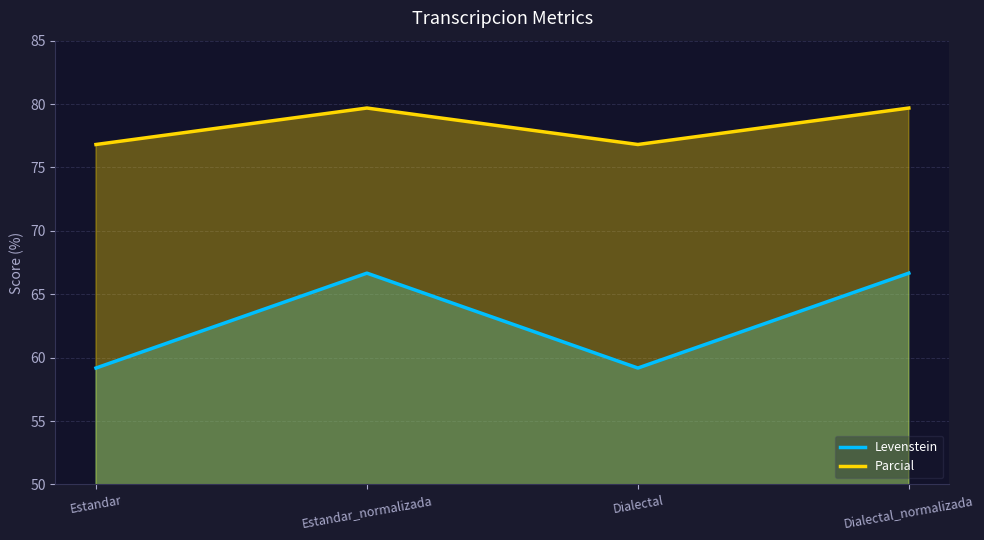

Rank the series by their average value, from lowest to highest.

Levenstein, Parcial